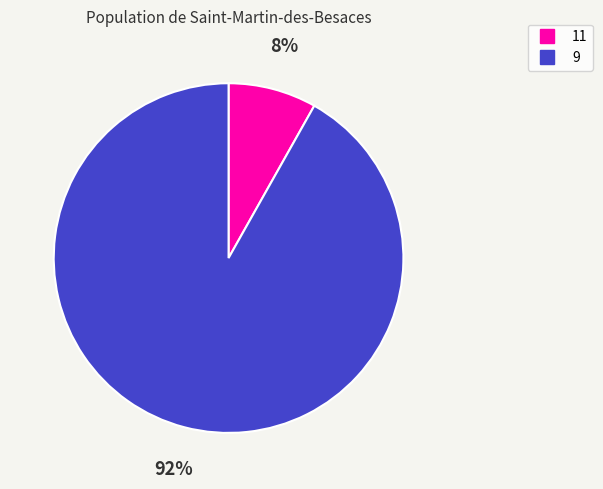

What is the largest slice in the pie chart?

9